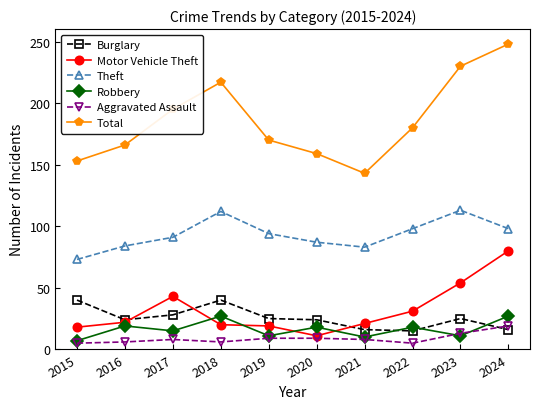

What is the minimum value shown in the chart?

5